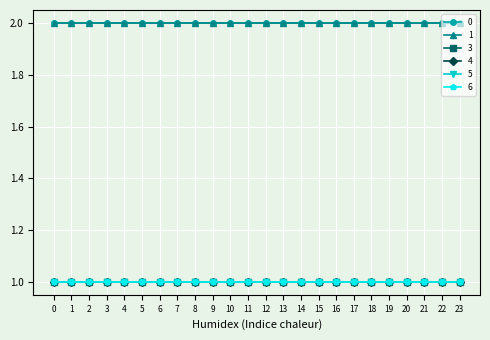

True or false: 5 and 3 intersect in this chart.

False